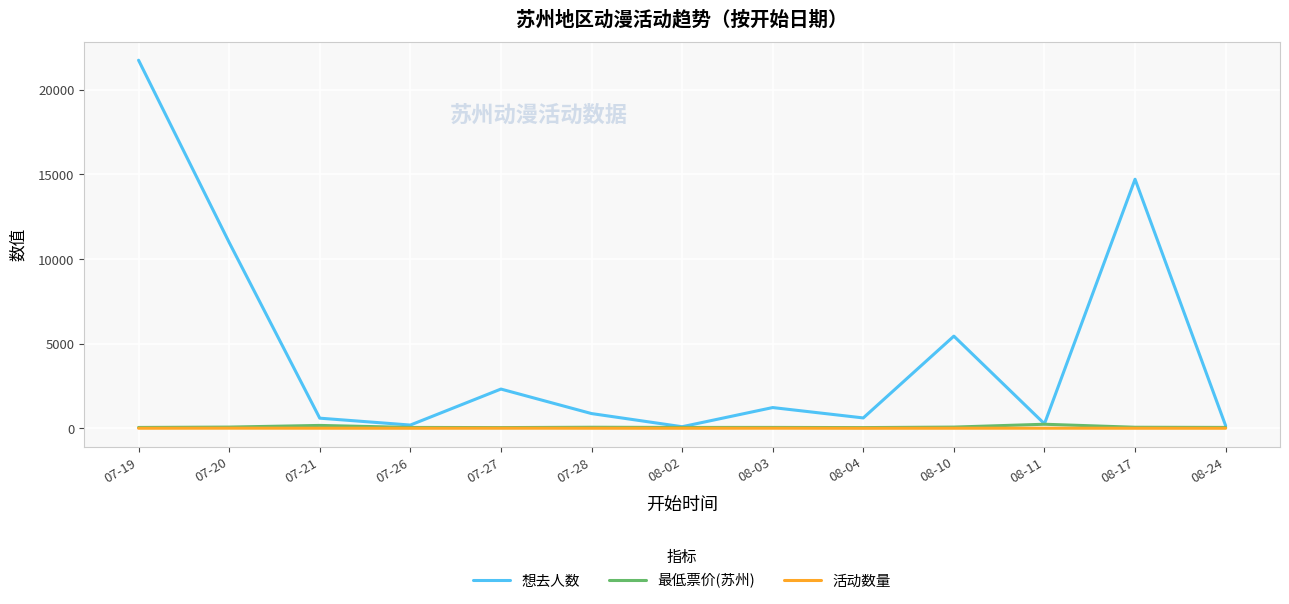

What is the difference between the 活动数量 values at 07-21 and 07-20?

3.0